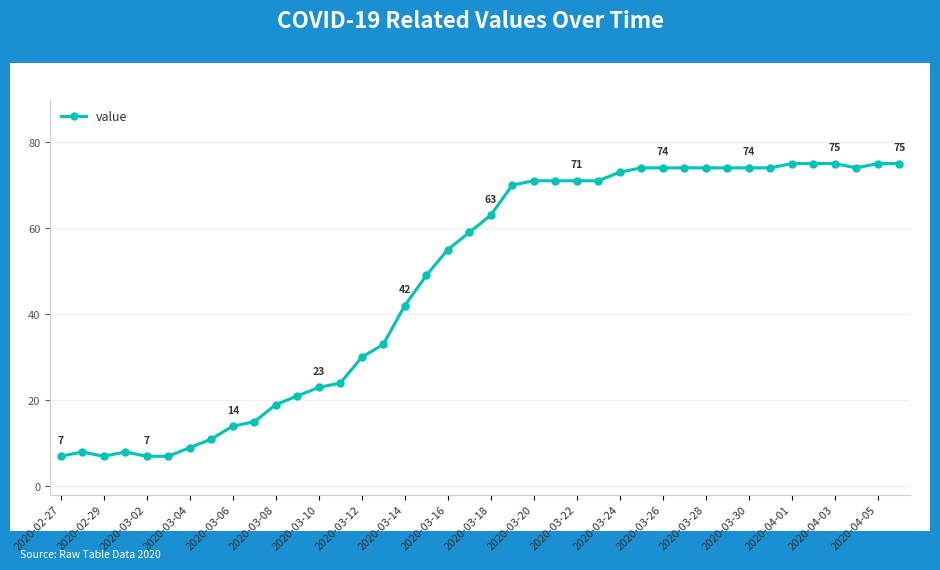

What is the value of the 10th point from the left?

15